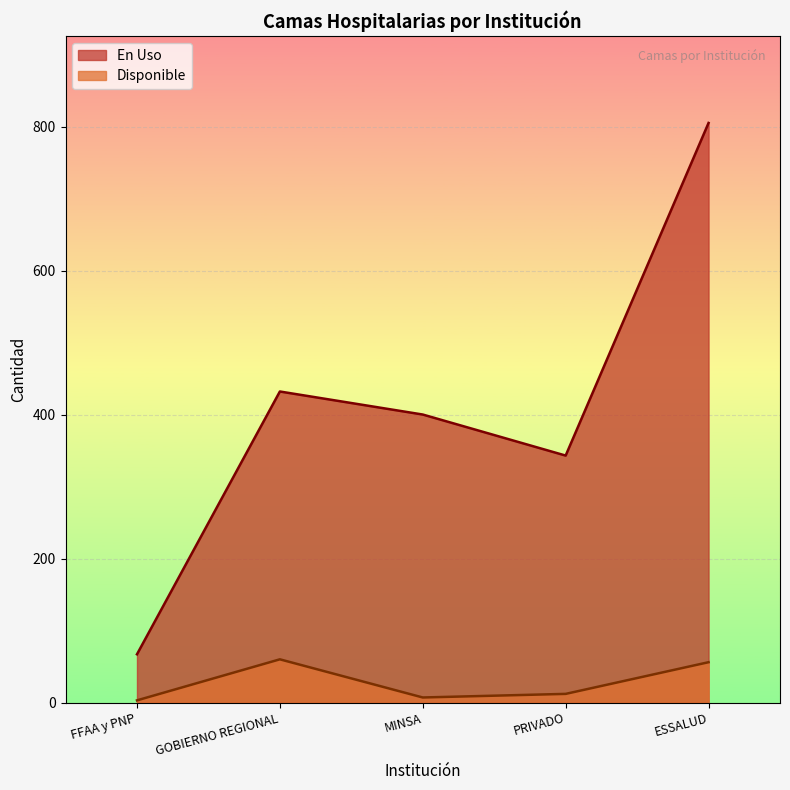

How many values in the En Uso series are below 400?

2